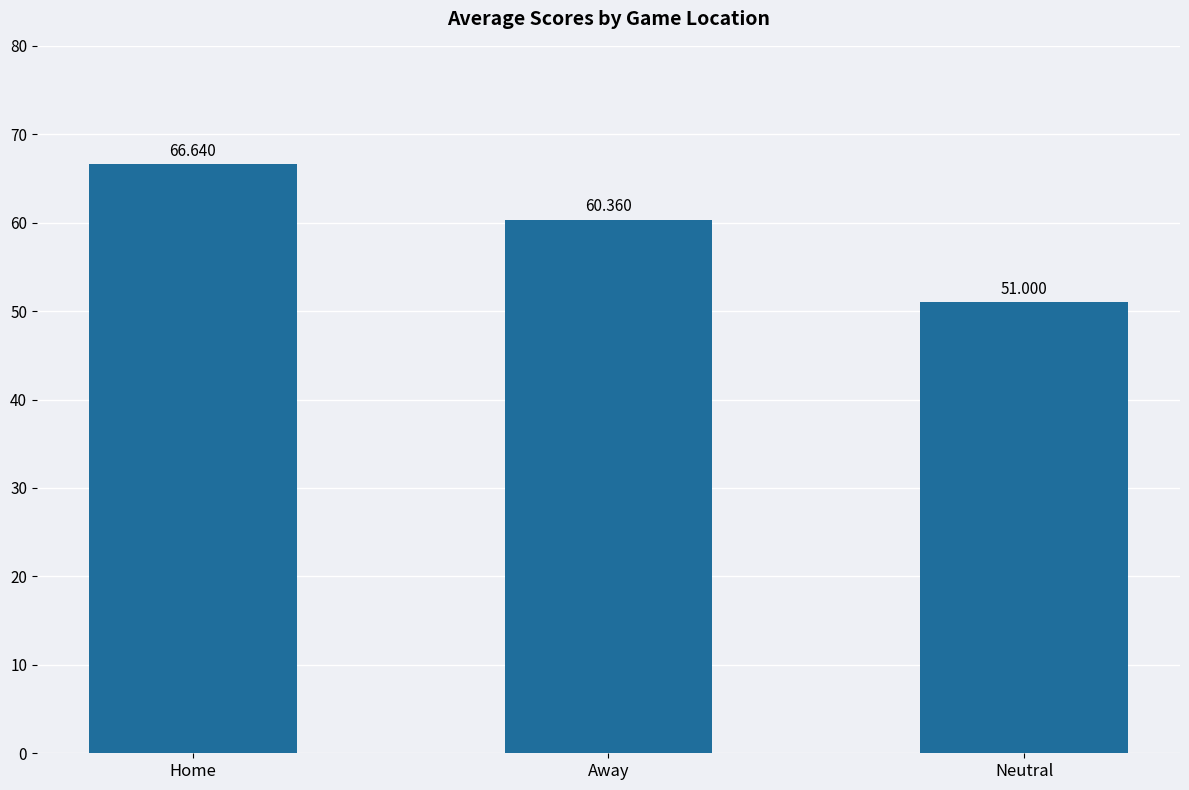

Where is the data nearest to the value 58?

Away